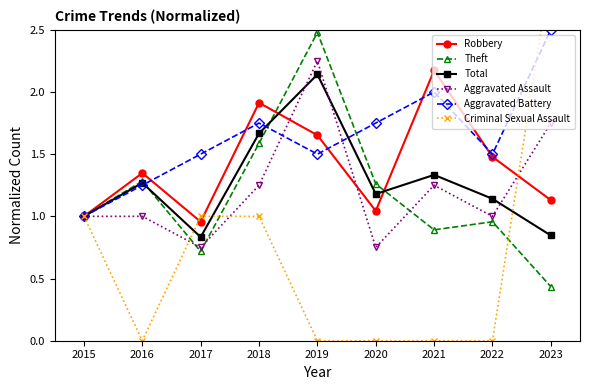

How many intersections are there between Aggravated Assault and Criminal Sexual Assault?

3